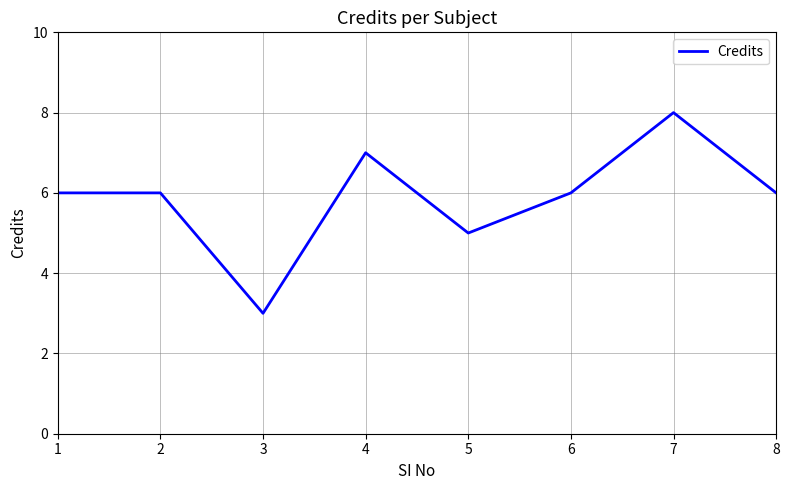

At which label is the value closest to 5?

5